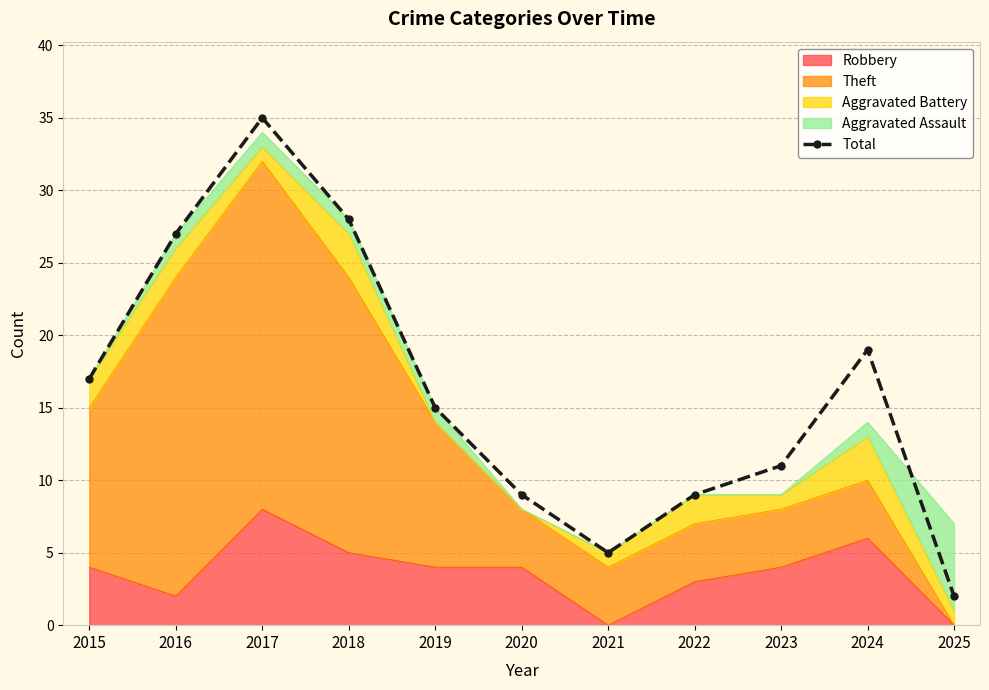

Where does the data first go above 15?

2015